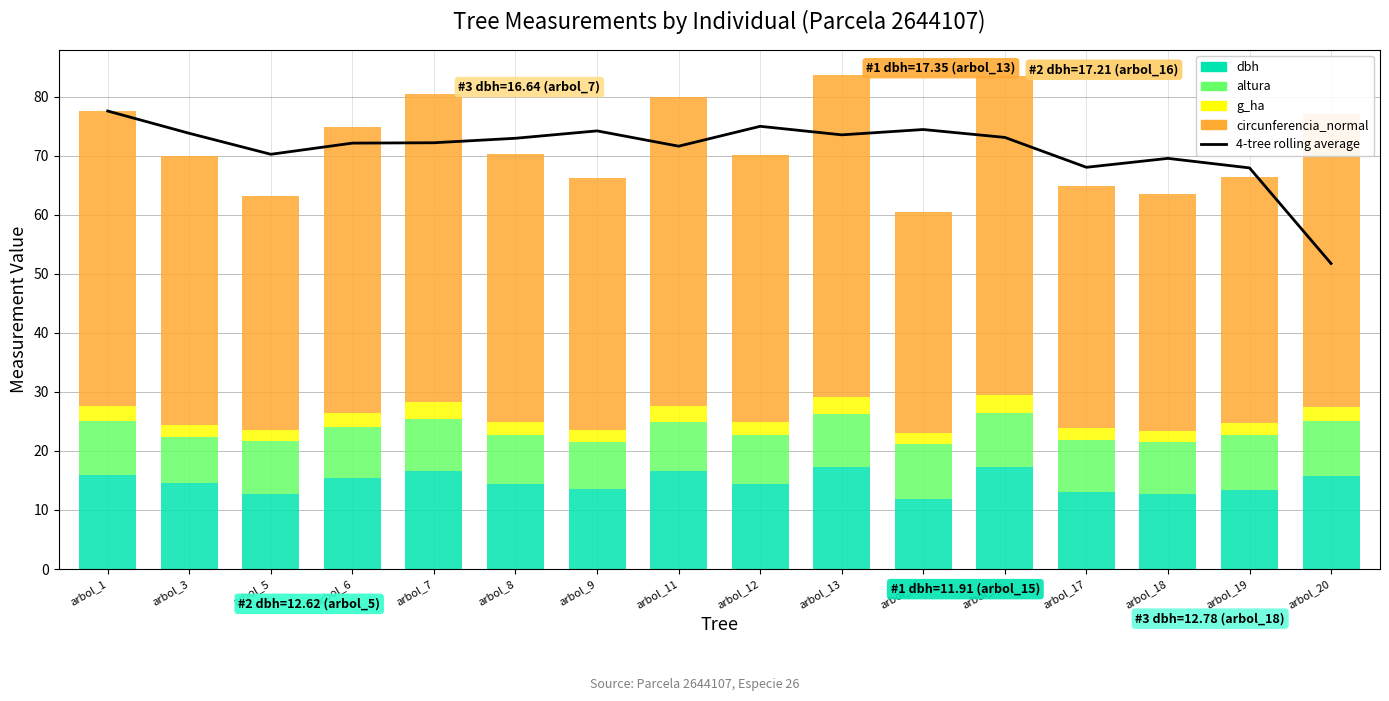

How many categories are shown in the chart?

16